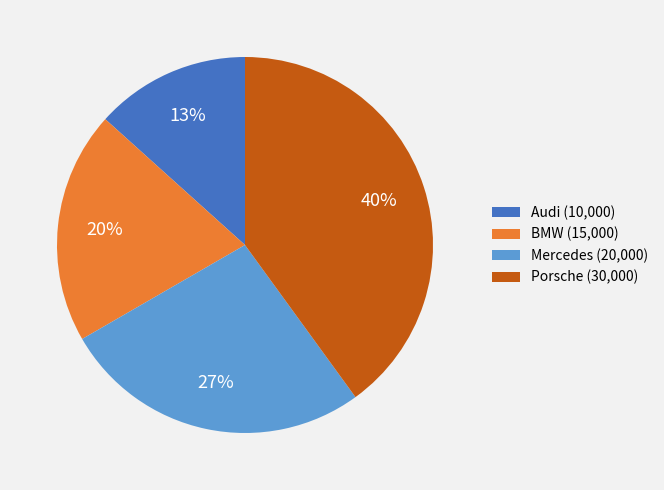

To the nearest percent, what is the difference between the Audi and BMW slice percentages?

7%